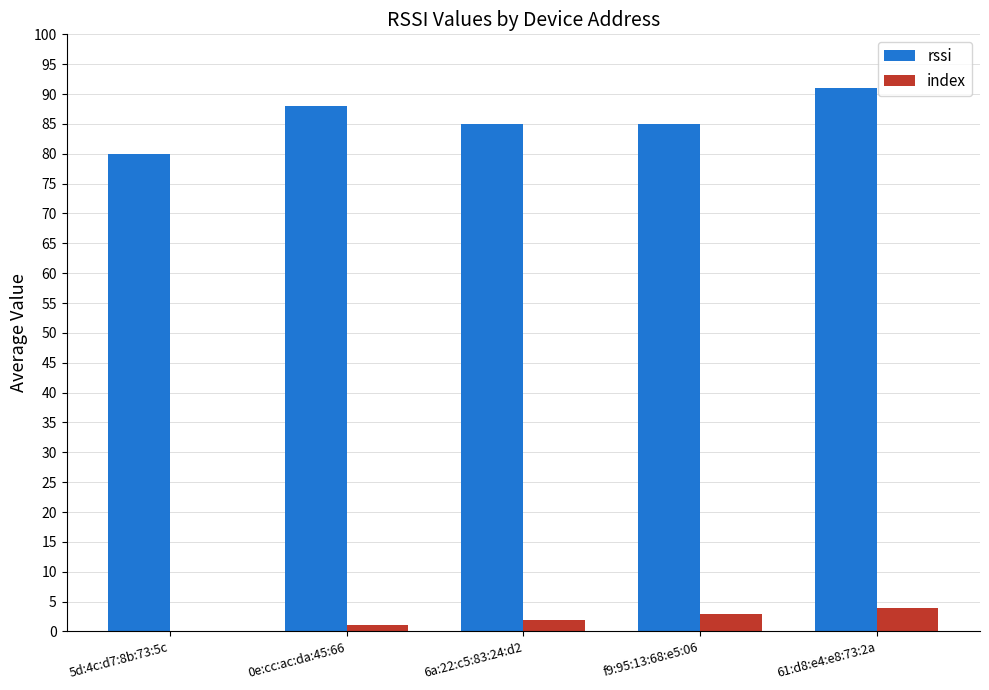

What are all the series names shown in the legend?

rssi, index